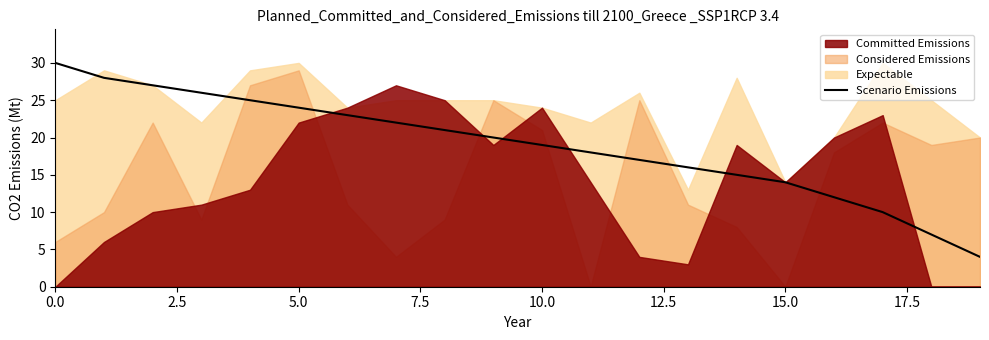

The Scenario Emissions series shows 30 at 0.0. True or false?

True